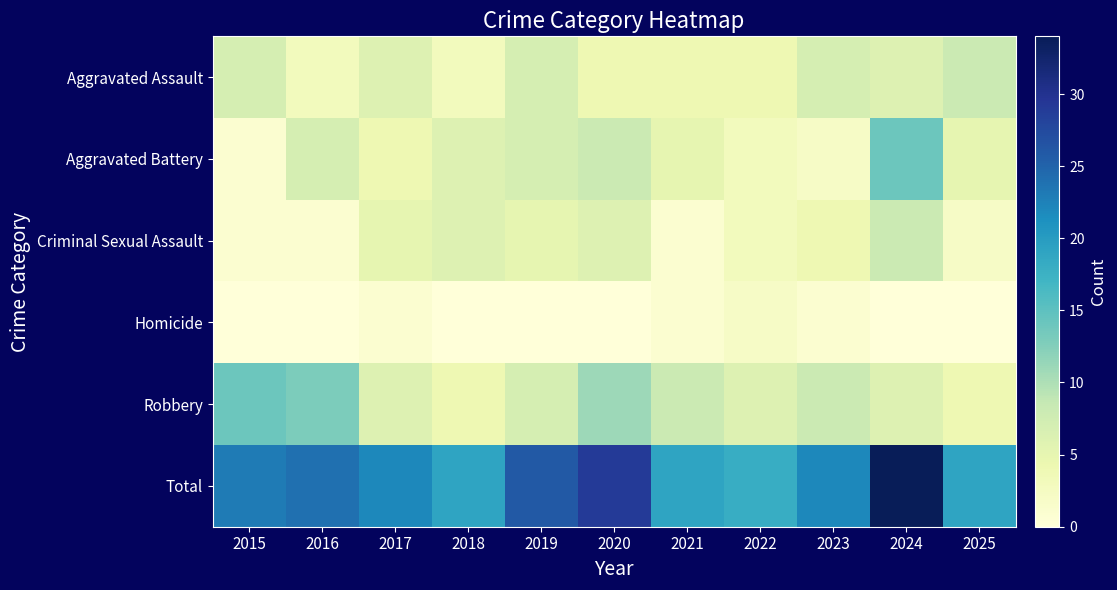

How many categories are shown in the chart?

11